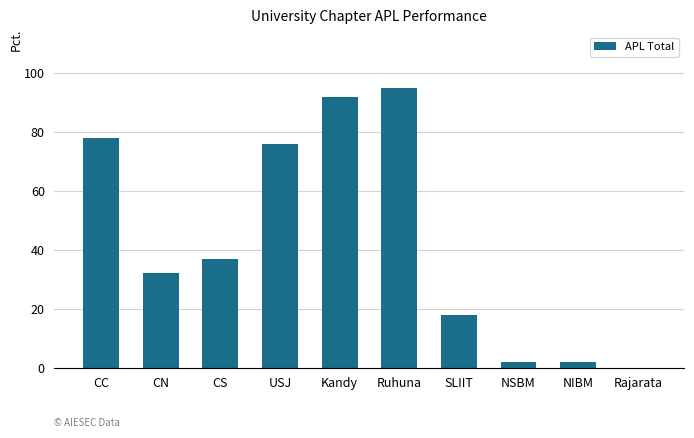

Is it true that the value at Ruhuna is 95?

True